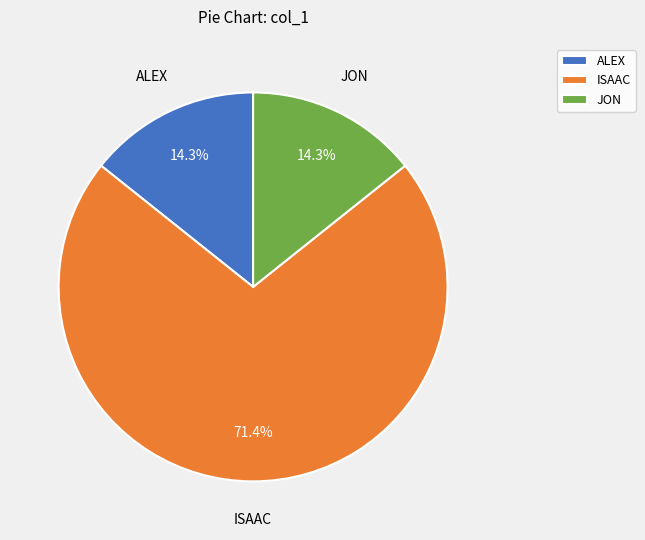

Is it true that JON is 5% of the pie?

False